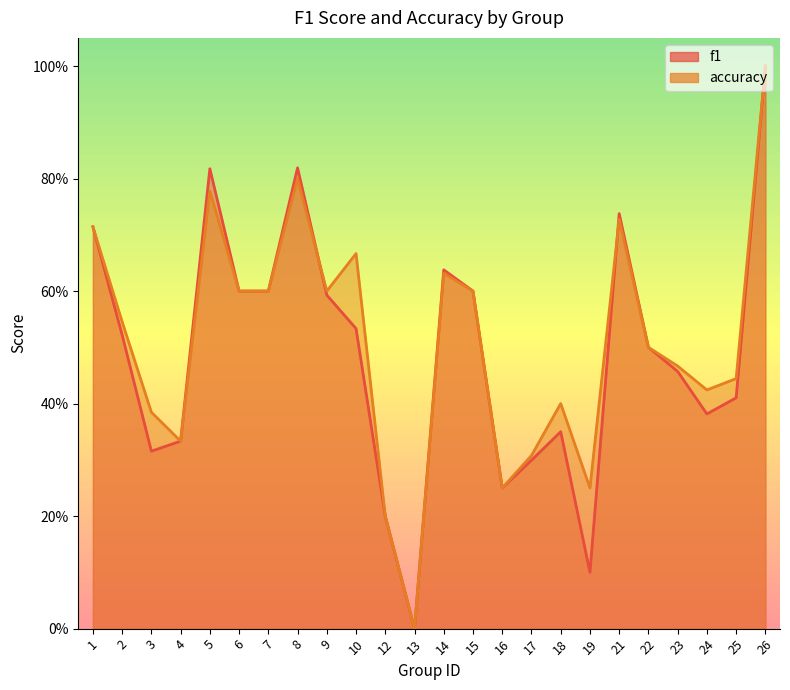

How many lines are shown in the chart?

2